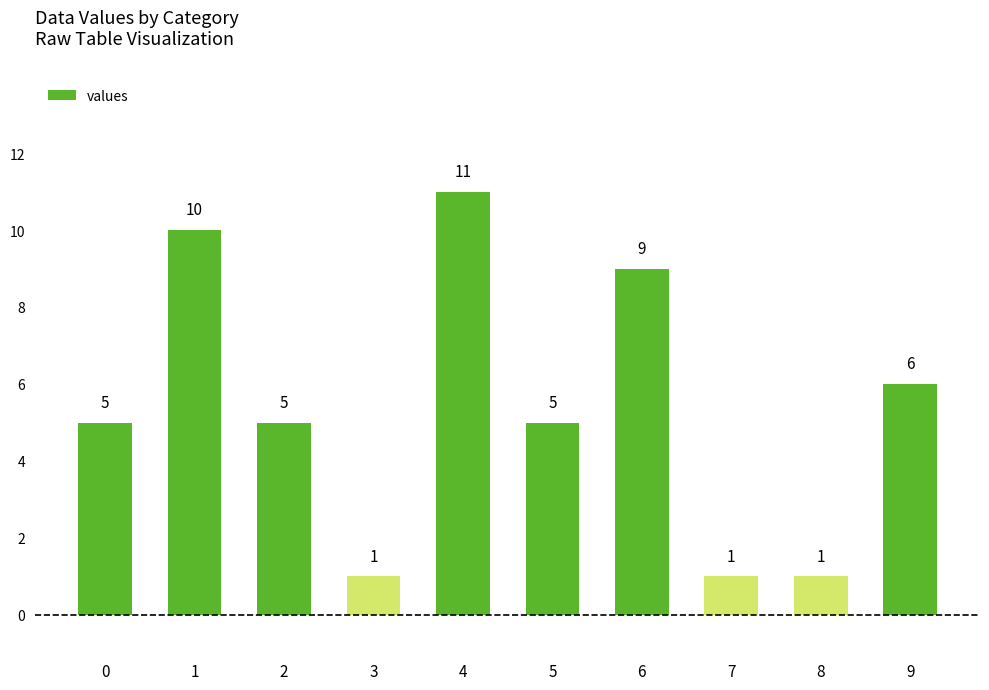

What is the sum of all values?

54